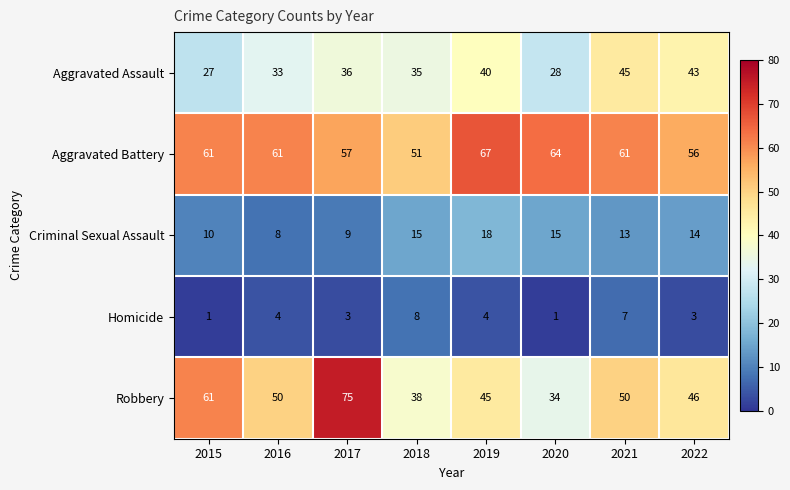

Rank the series by their average value, from highest to lowest.

Aggravated Battery, Robbery, Aggravated Assault, Criminal Sexual Assault, Homicide